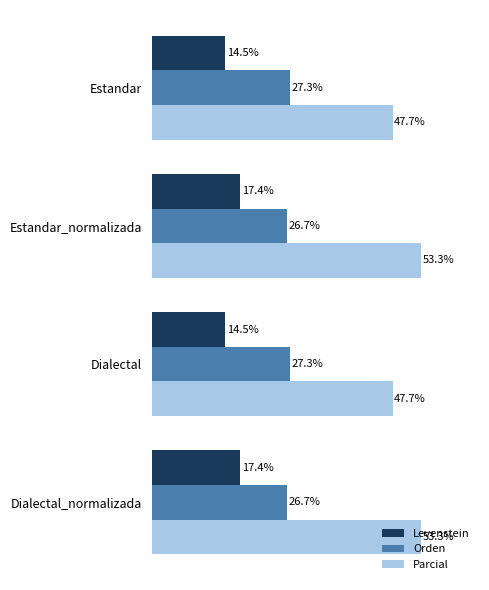

At Dialectal_normalizada, list the series in order from smallest to largest.

Levenstein, Orden, Parcial